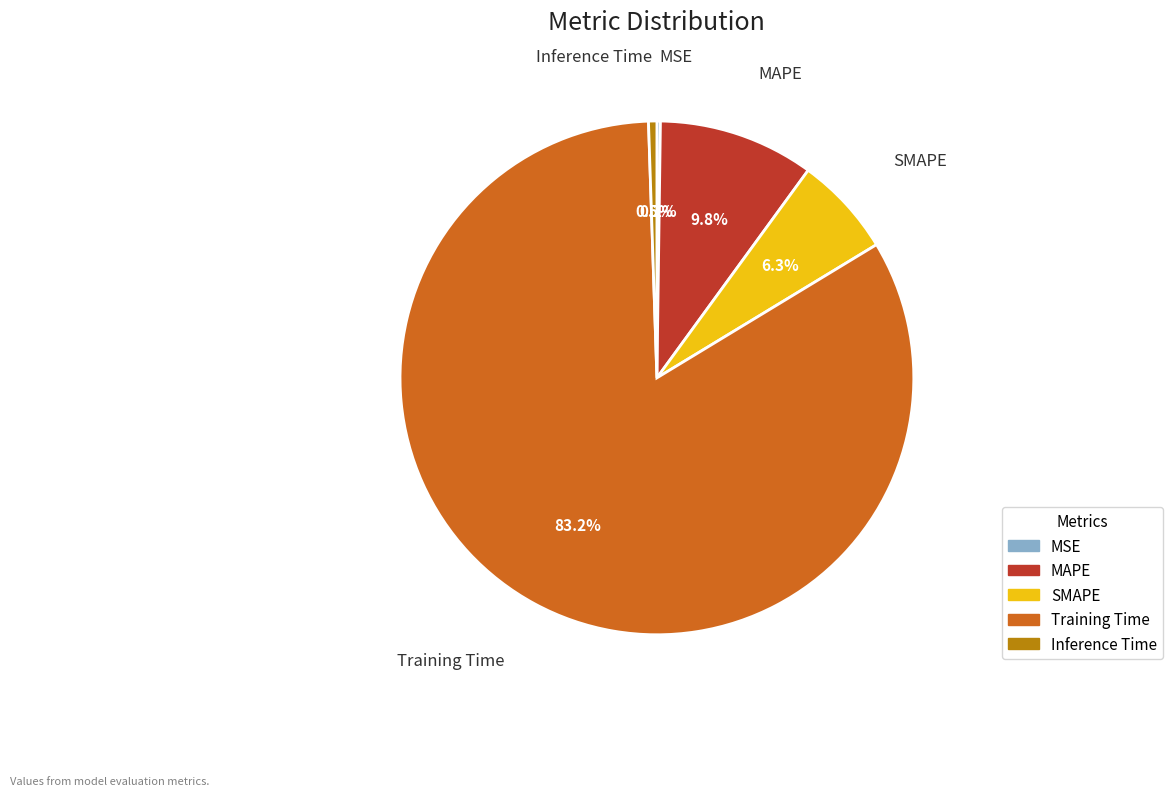

To the nearest percent, what is the difference between the largest and smallest slice percentages?

83%